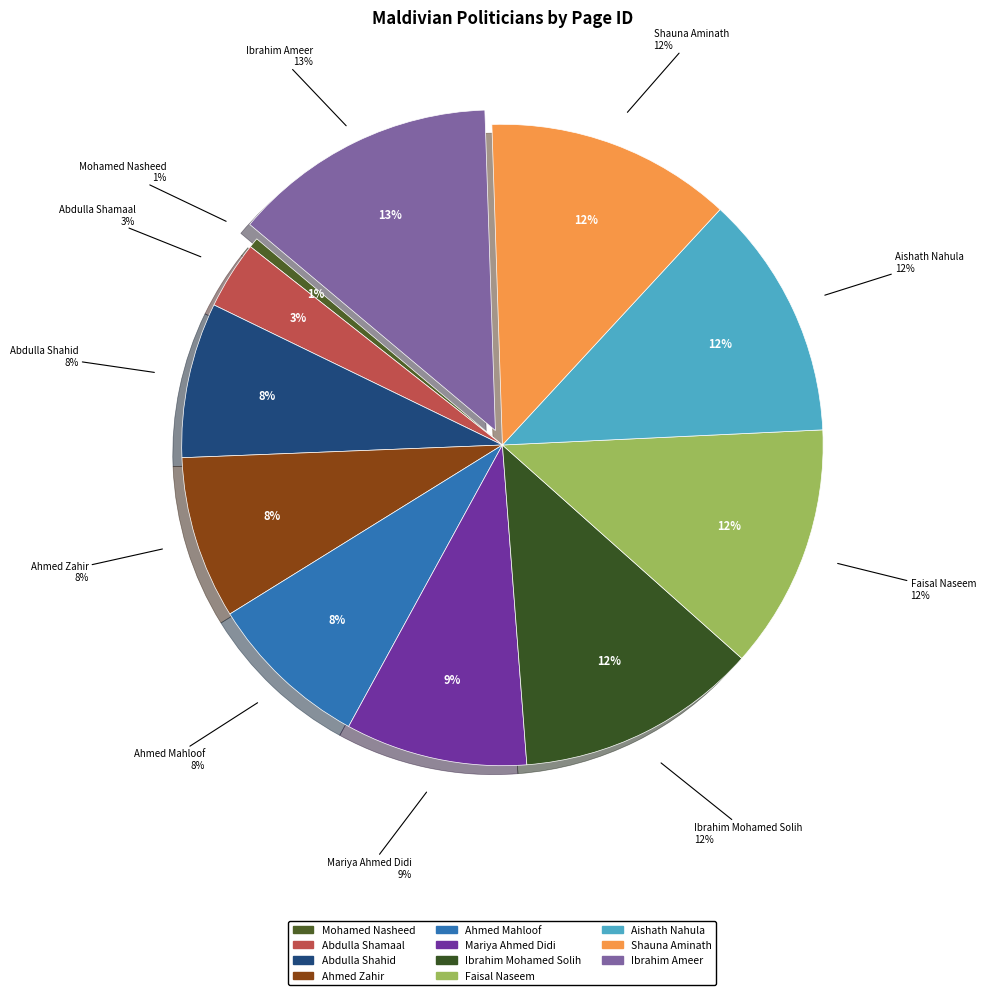

Which slice is the largest?

Ibrahim Ameer